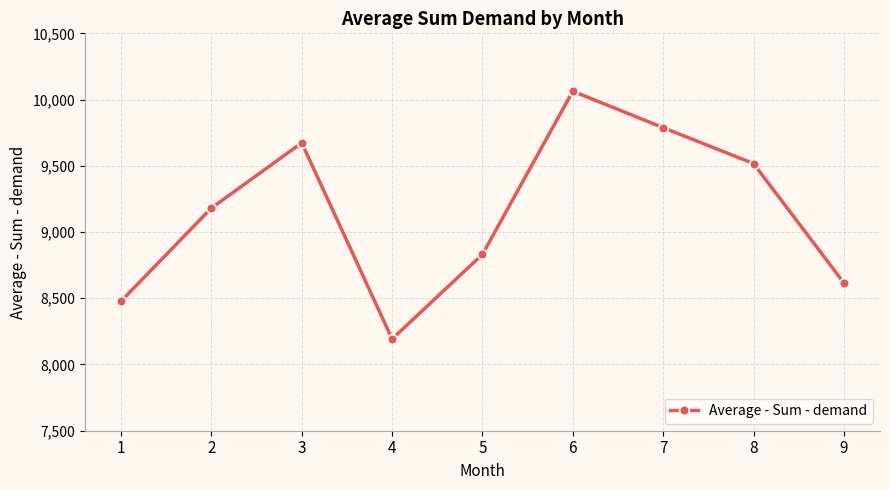

Where is the first local maximum?

3